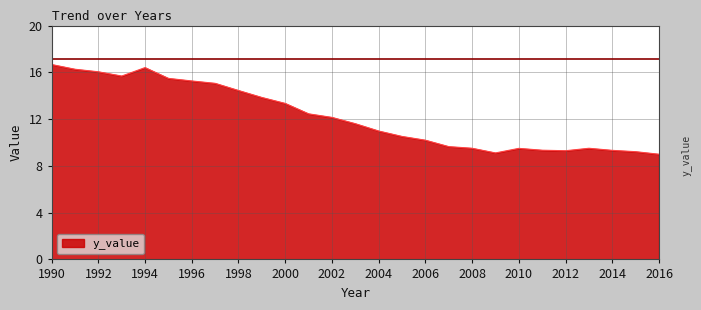

What is the difference between the maximum and minimum values?

7.7